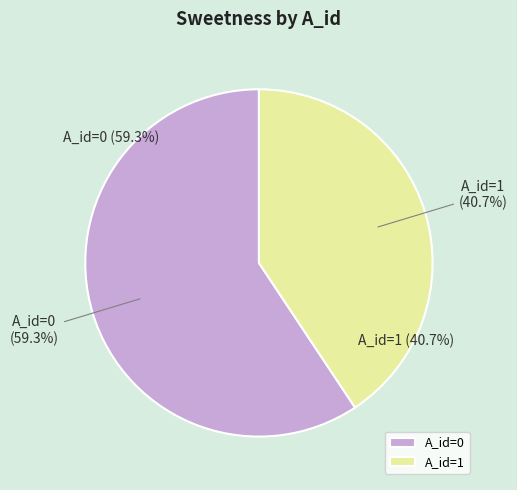

How many segments does this pie chart have?

2